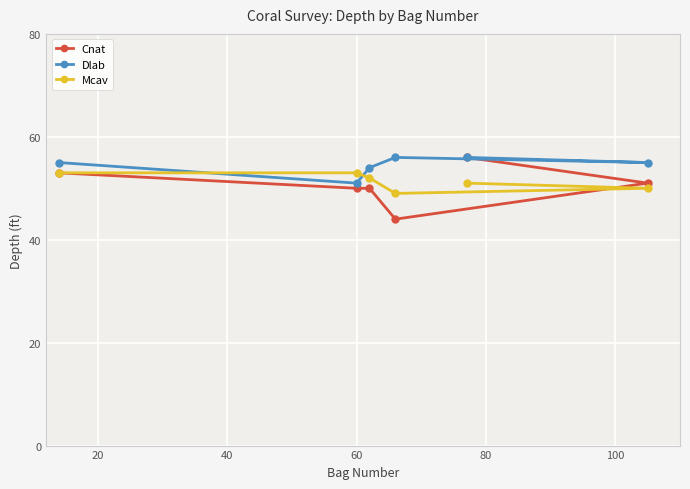

What is the greatest value displayed?

56